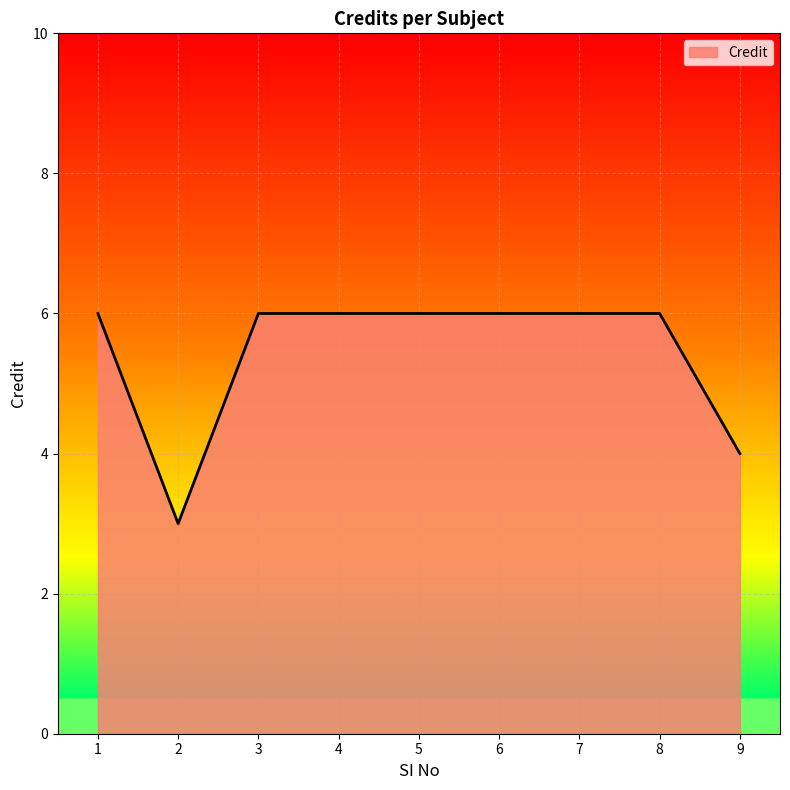

Where is the data nearest to the value 4?

9